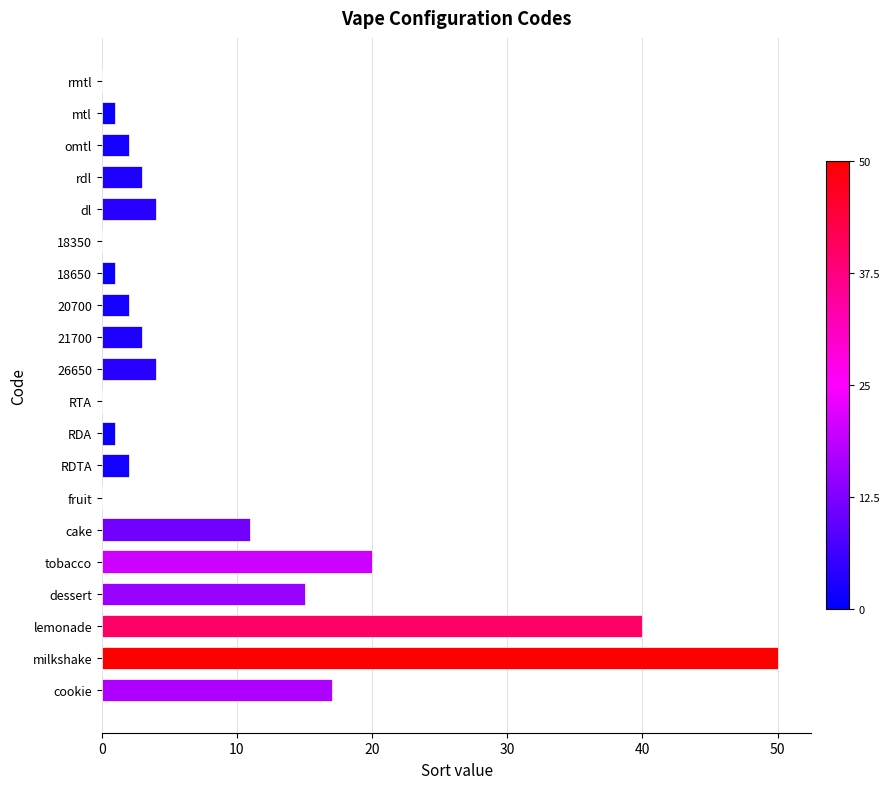

What is the sum of all values?

176